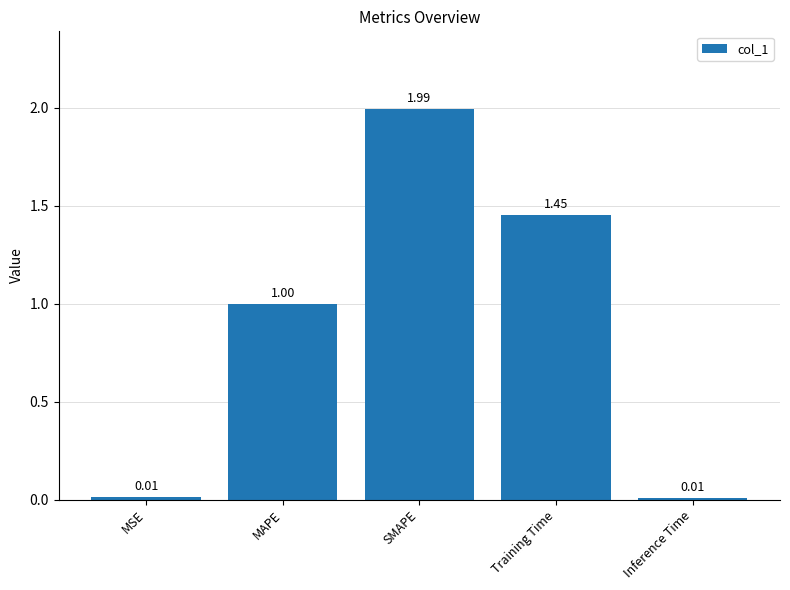

Which label corresponds to the largest value in the chart?

SMAPE